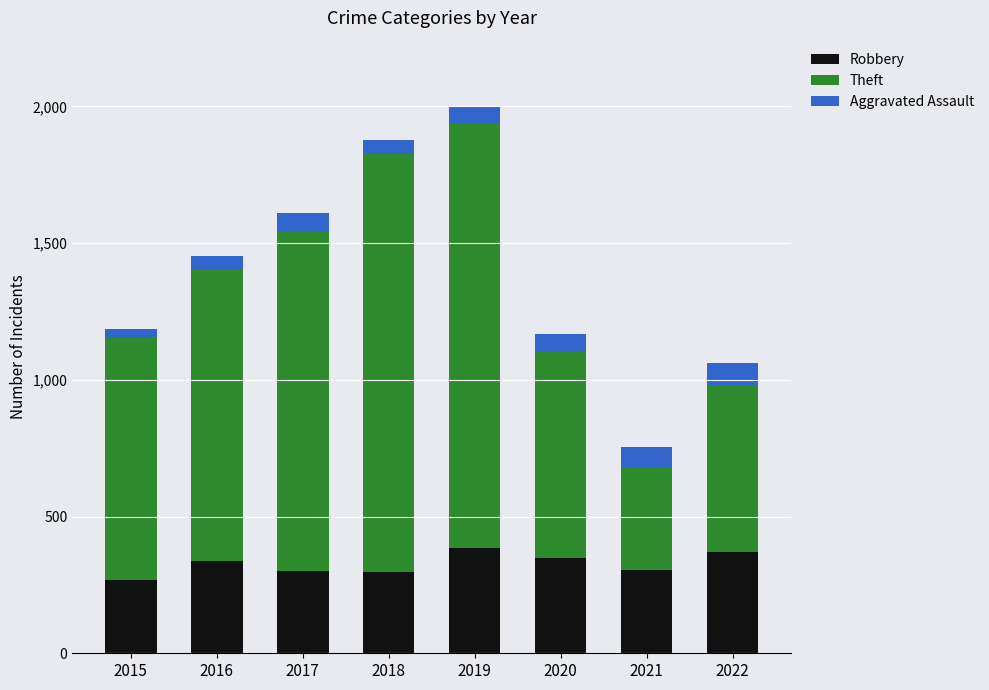

What is the value of the Robbery bar at the 2nd from the left?

337